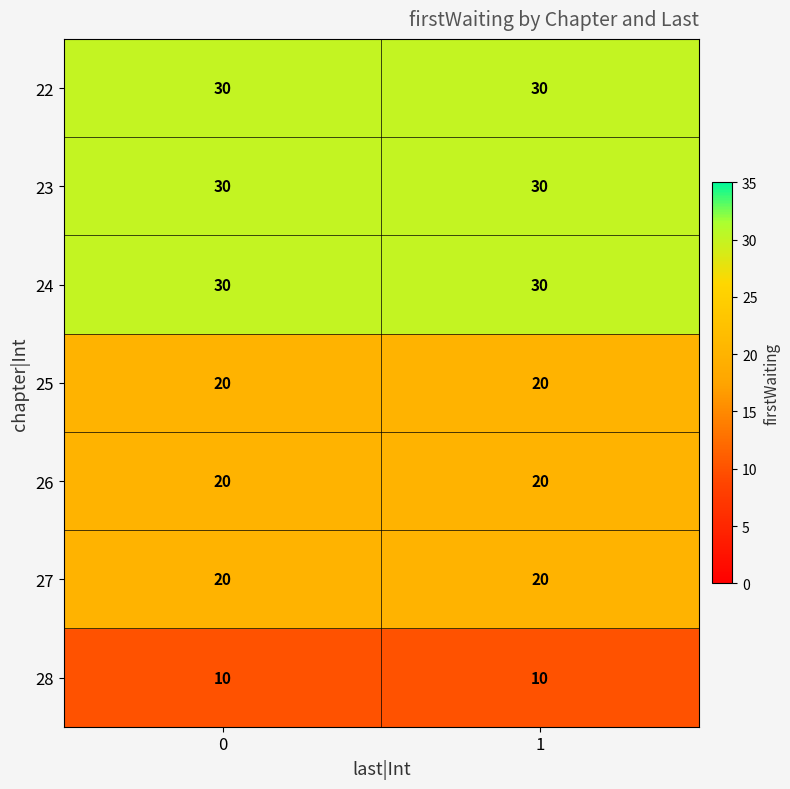

What is the highest value of the 25 series?

20